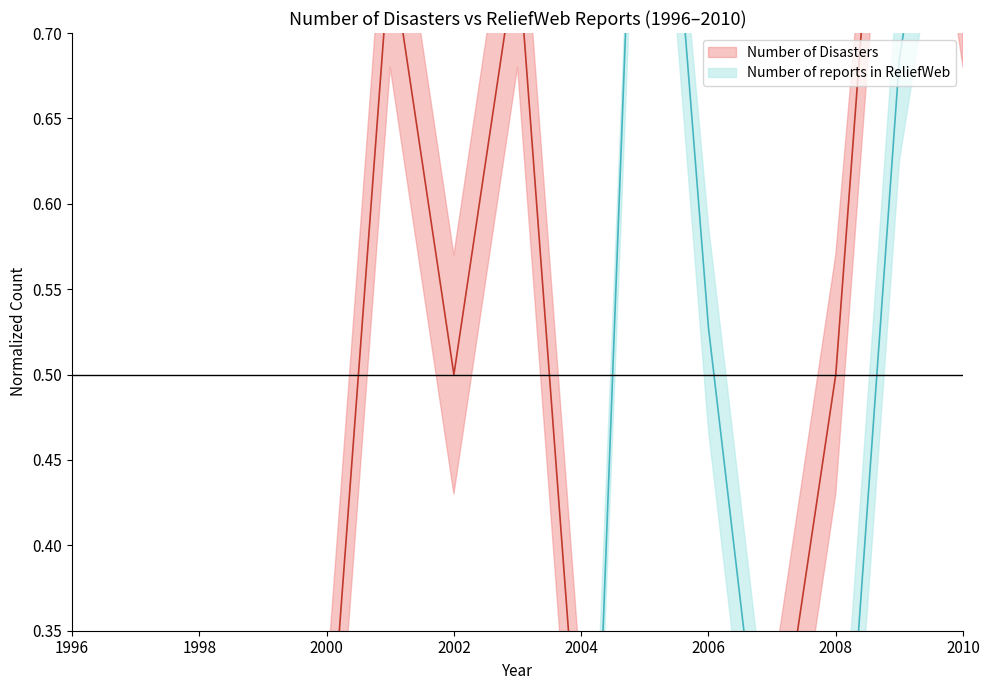

At how many categories does at least one series exceed 0?

14